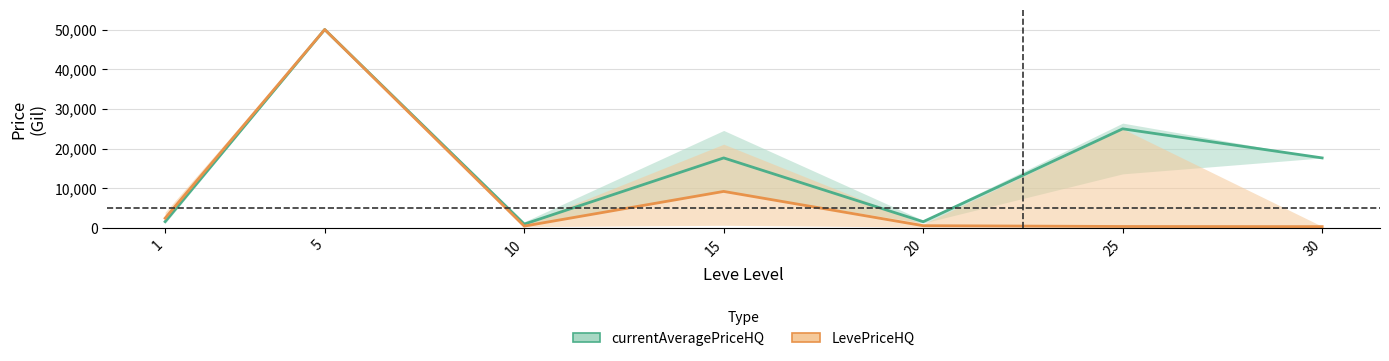

Between 1 and 30, which is larger?

30